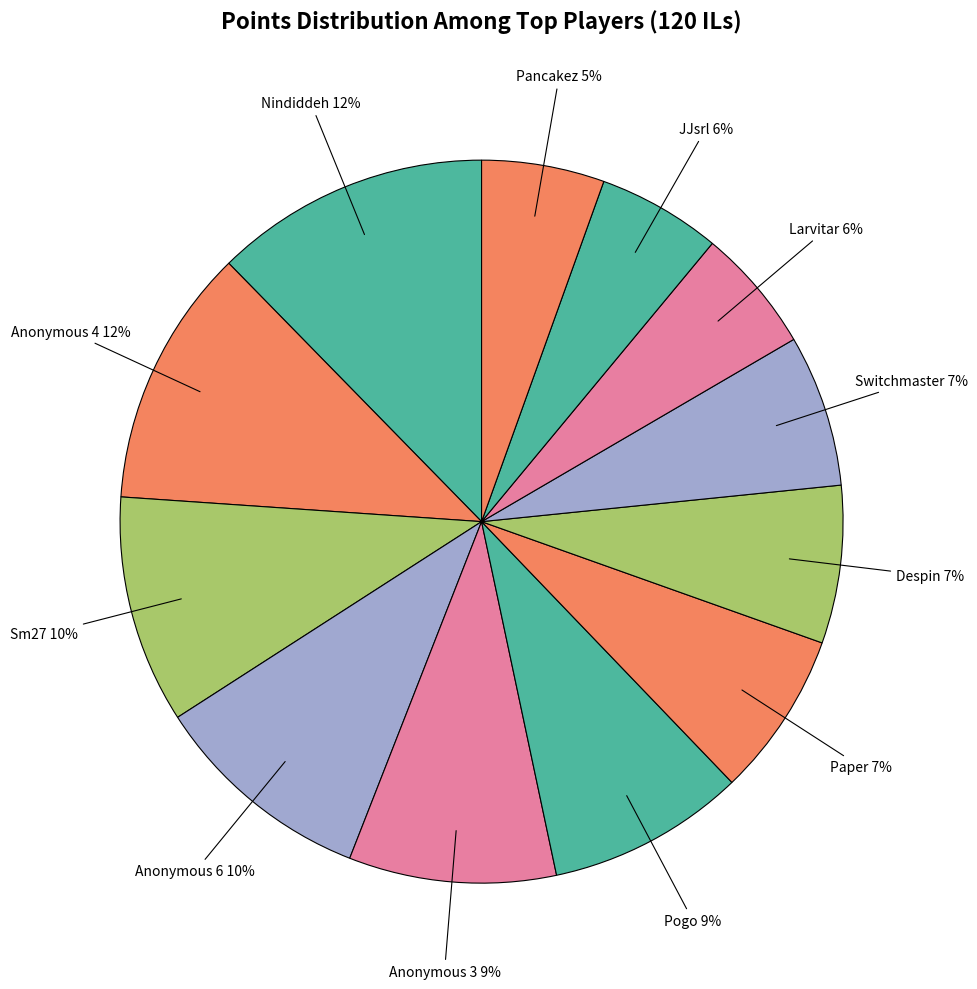

Which category has the smallest portion of the pie?

Pancakez